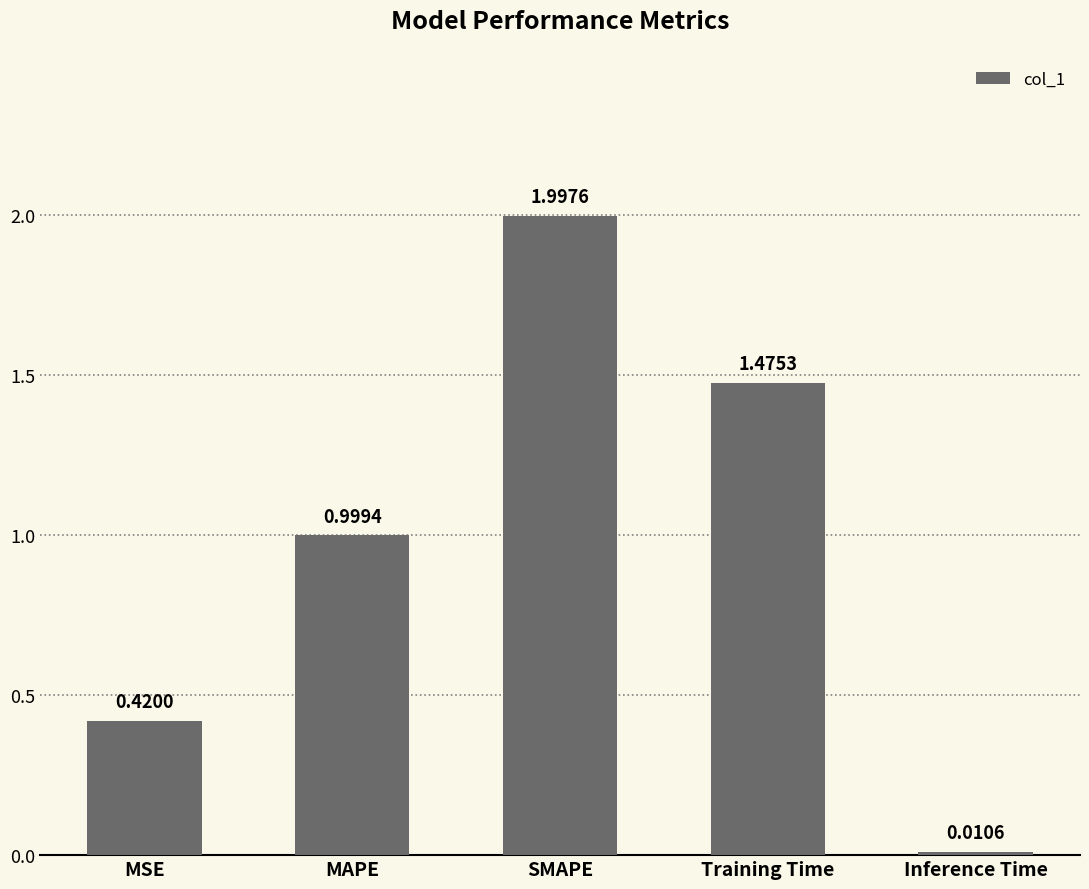

What is the change in value from MSE to Inference Time?

-0.4